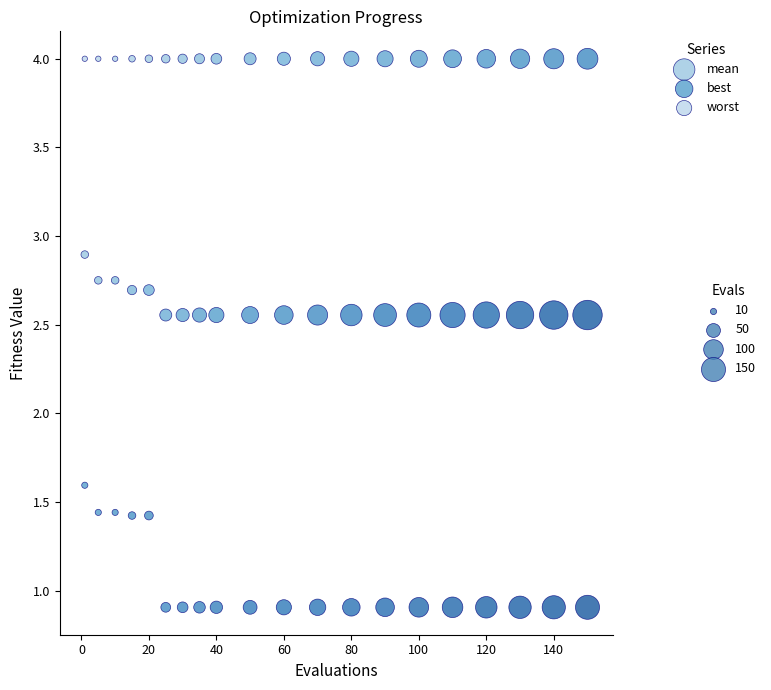

Across all series, what Y value is closest to 2?

1.6